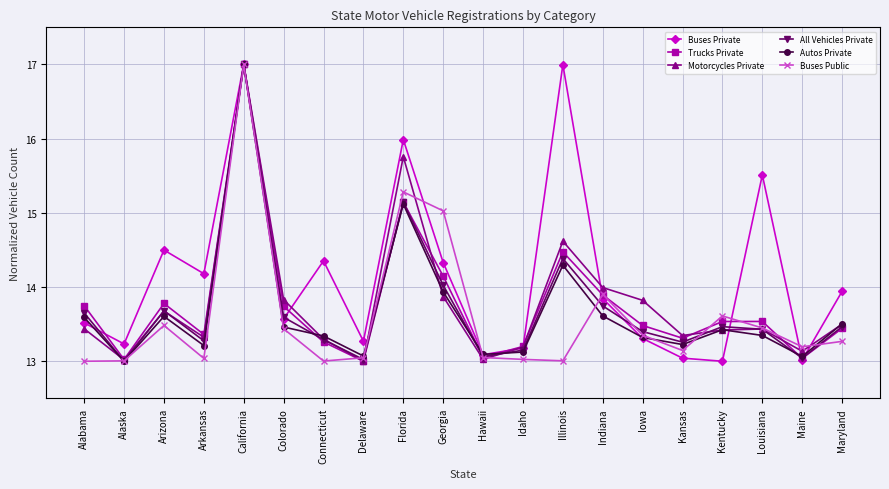

Between Georgia and Maryland, which series saw the biggest shift?

Buses Public